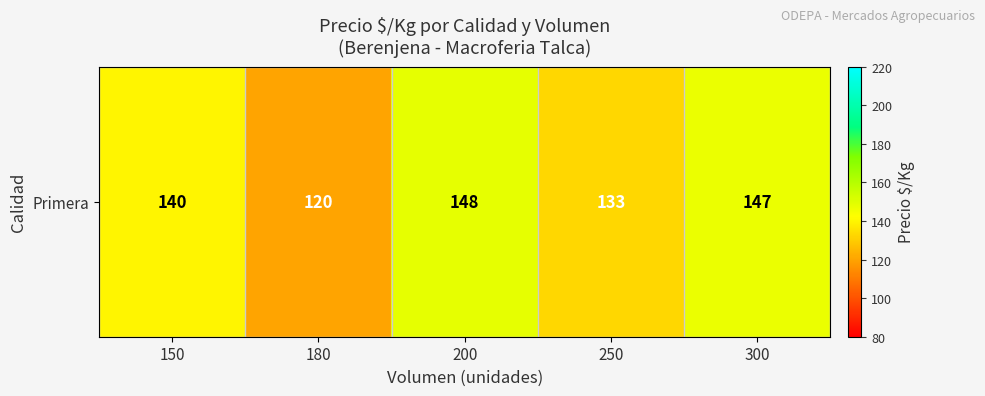

List the labels in order of value, largest first.

200, 300, 150, 250, 180